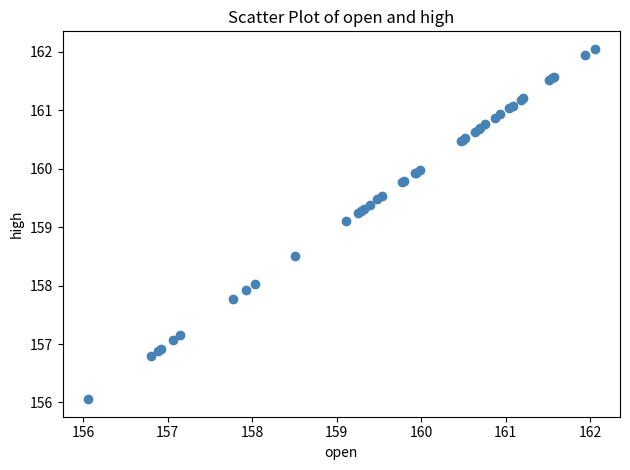

What Y value in the scatter plot is closest to 159?

159.1